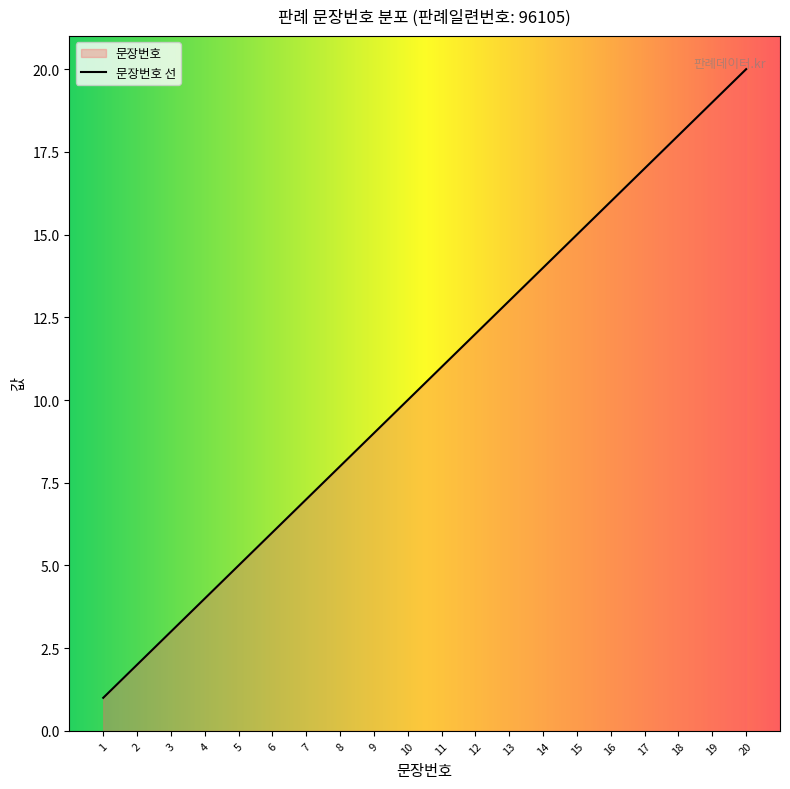

Which category has the lowest value across all series?

1